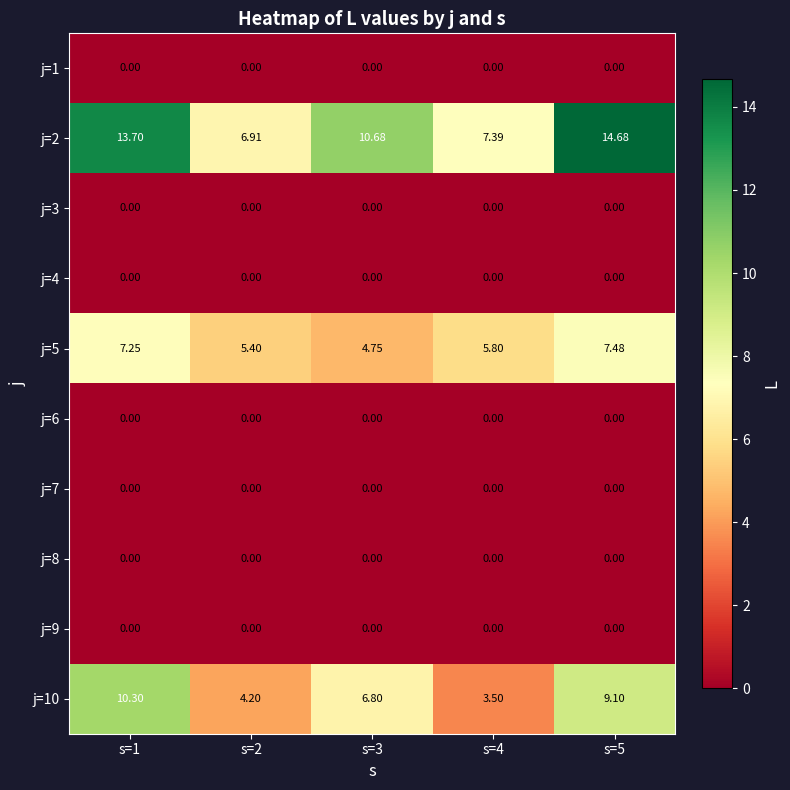

Between s=1 and s=5, which series saw the biggest shift?

j=10